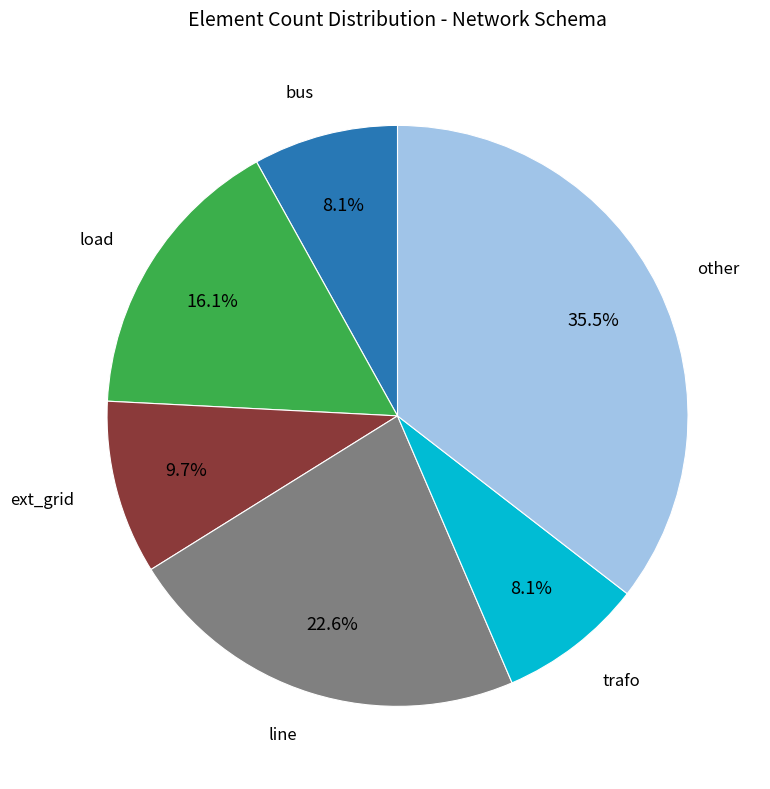

Is ext_grid the majority of the pie?

No